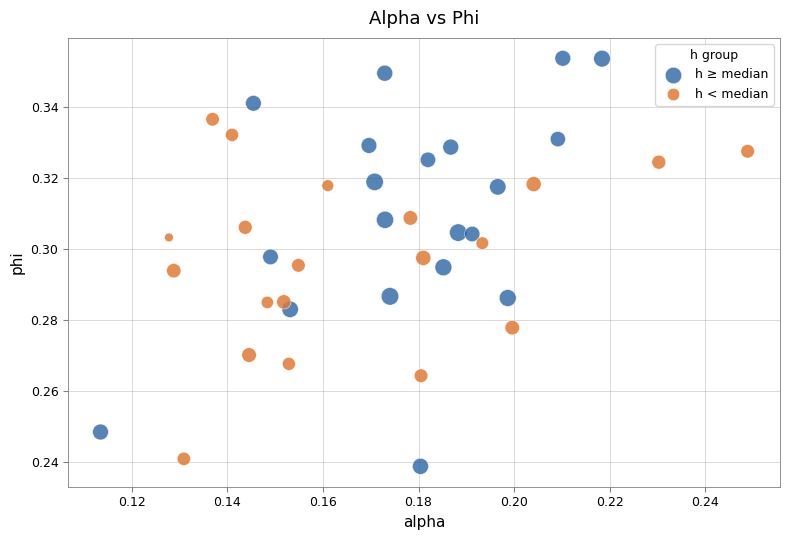

What are all the series names shown in the legend?

h ≥ median, h < median